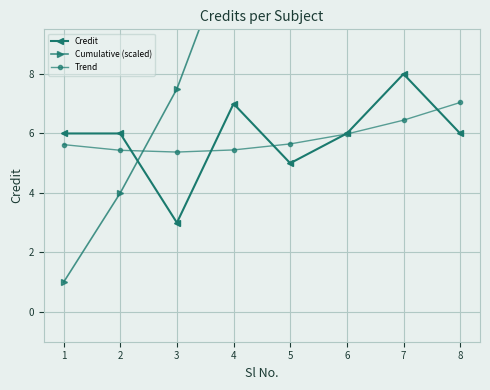

True or false: Cumulative (scaled) and Credit intersect in this chart.

True